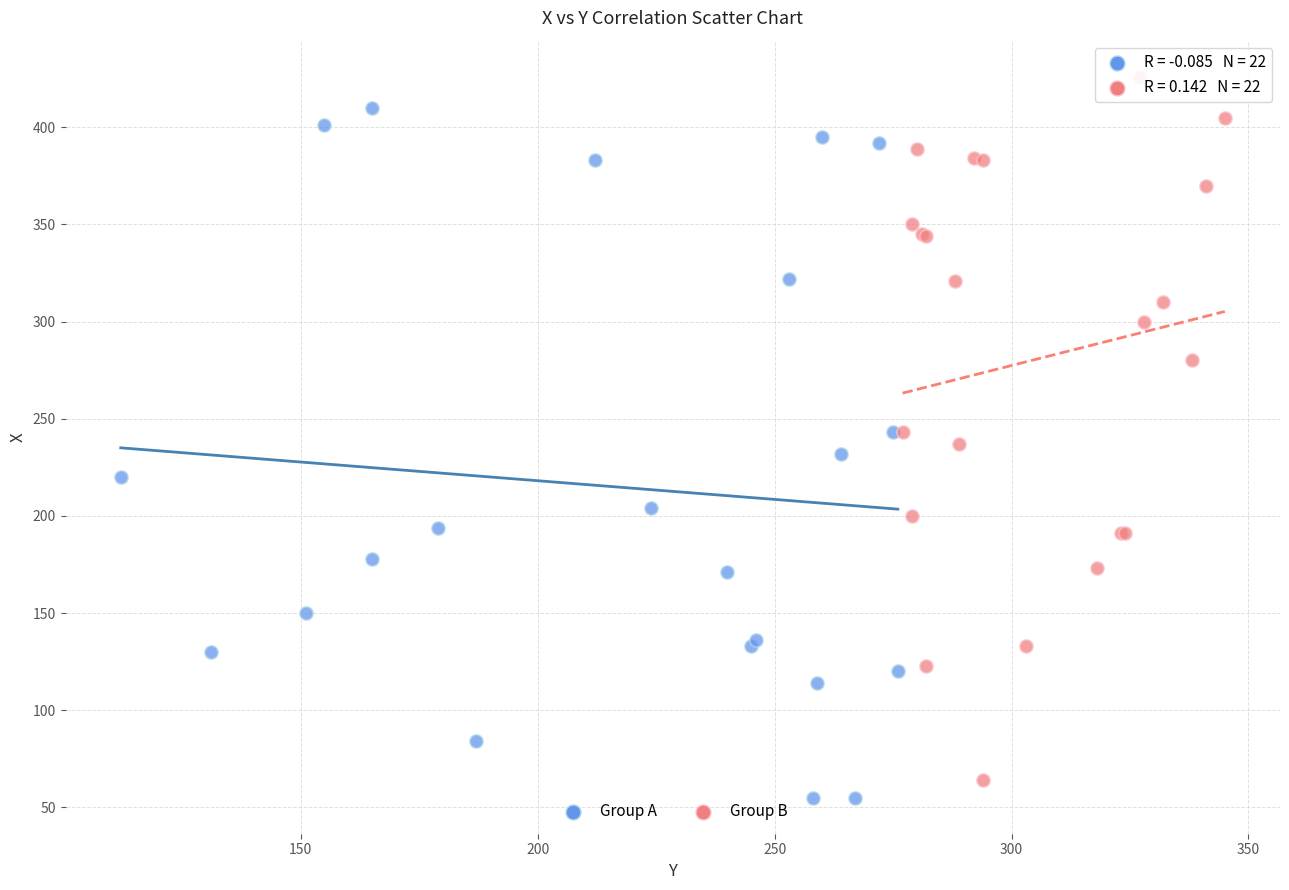

Which series has the largest Y range (max minus min)?

Group B